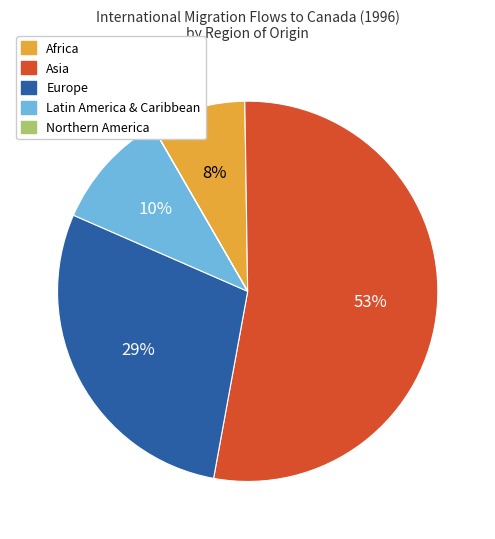

Does any single category account for the majority?

Yes